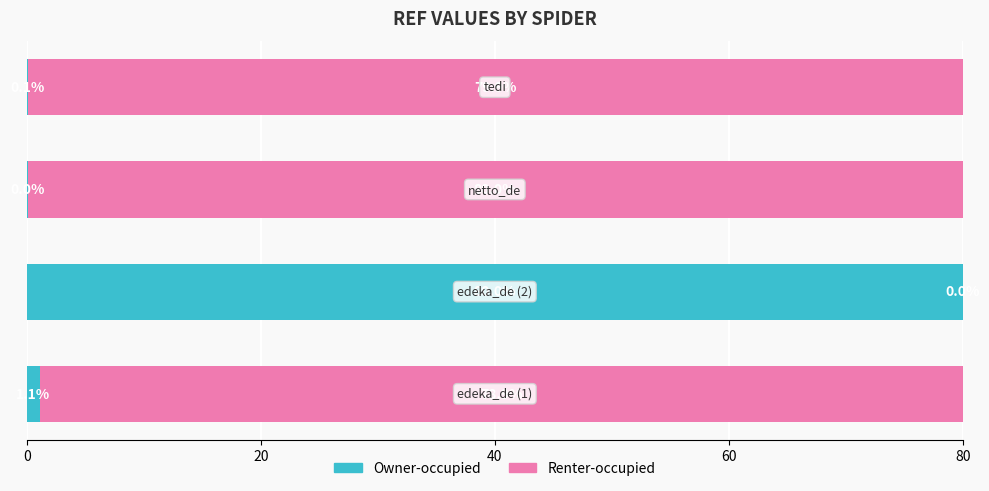

How many distinct data groups are displayed?

2